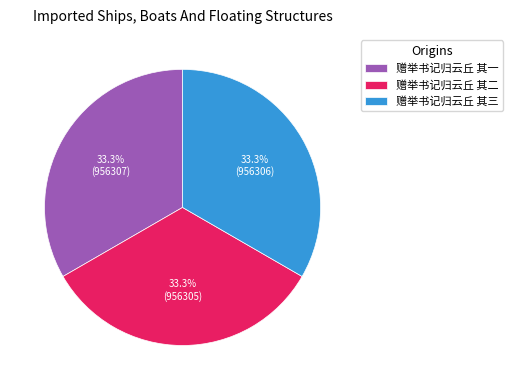

How many segments does this pie chart have?

3